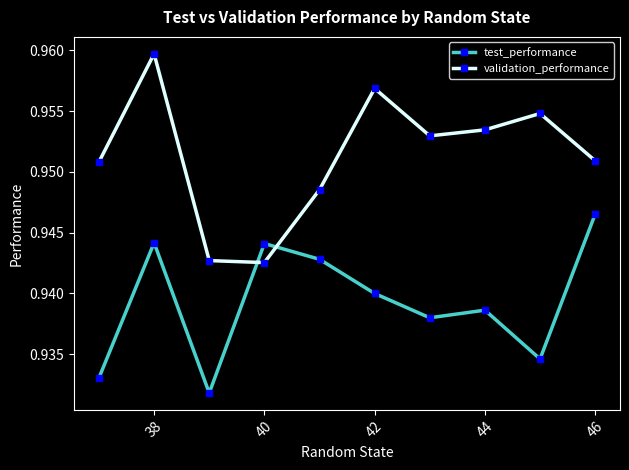

In test_performance, how many points are lower than both neighbors (excluding endpoints)?

3